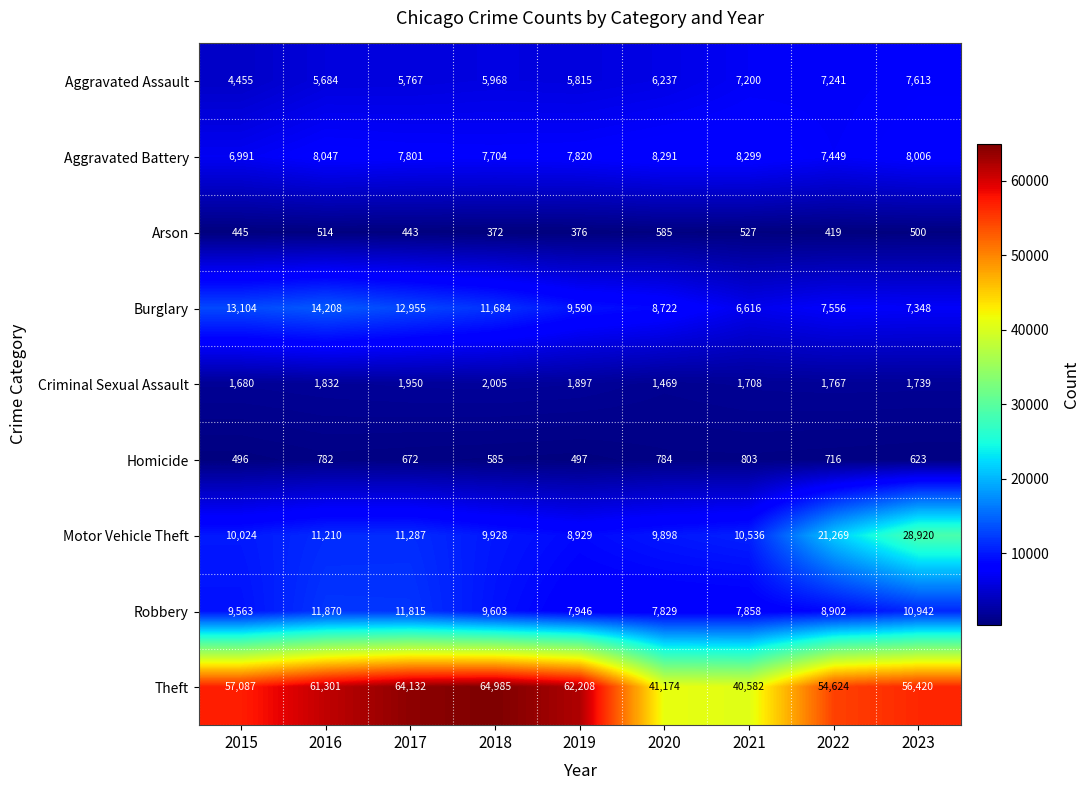

Which series has the widest spread of values?

Theft